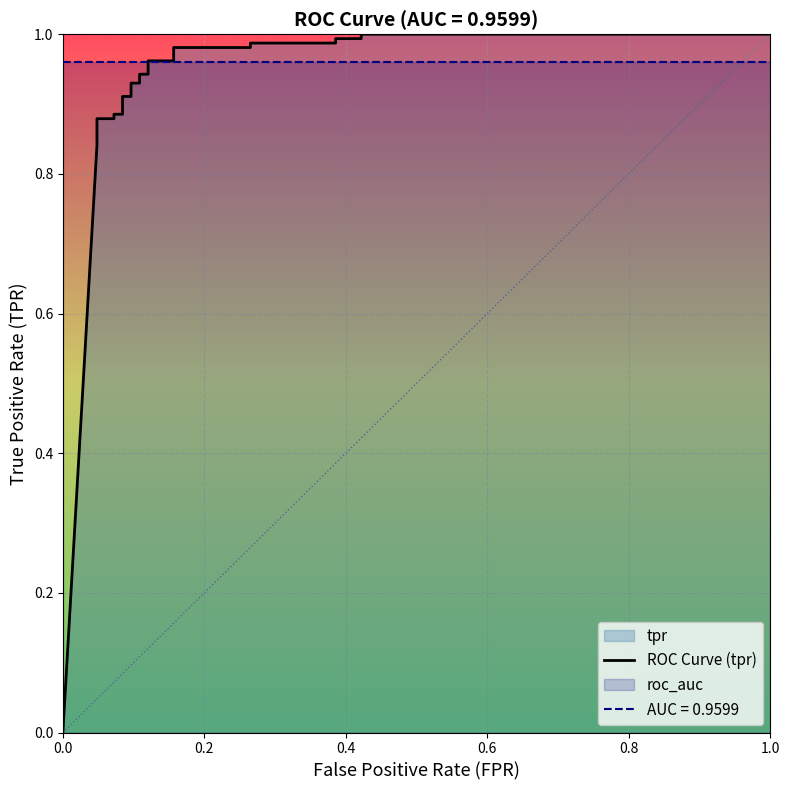

How many positive values are there?

23